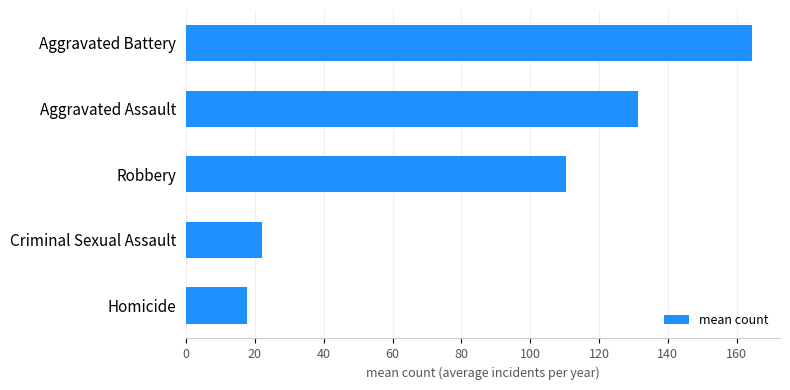

True or false: the data shows 131.4 at Aggravated Assault.

True